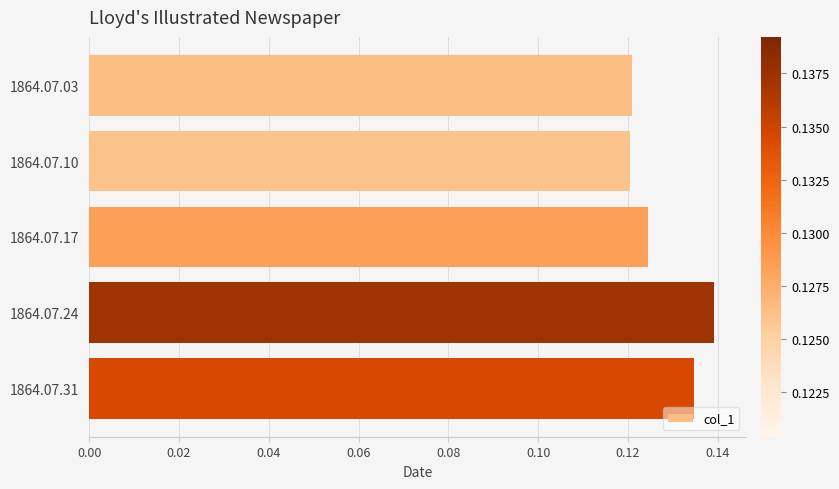

What is the sum of all values?

0.6